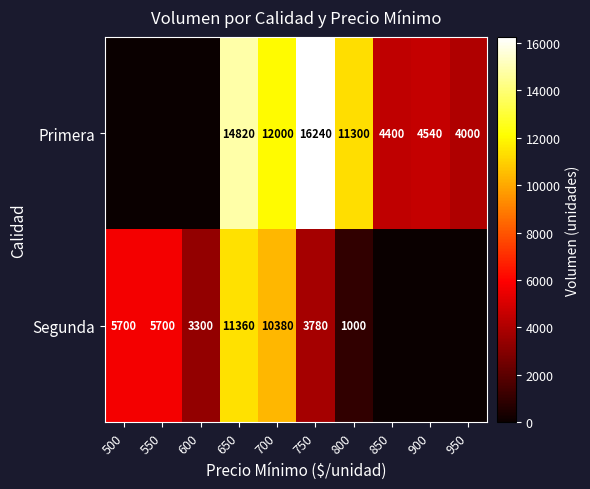

Is the value of Primera at 950 greater than the value of Segunda at 750?

Yes